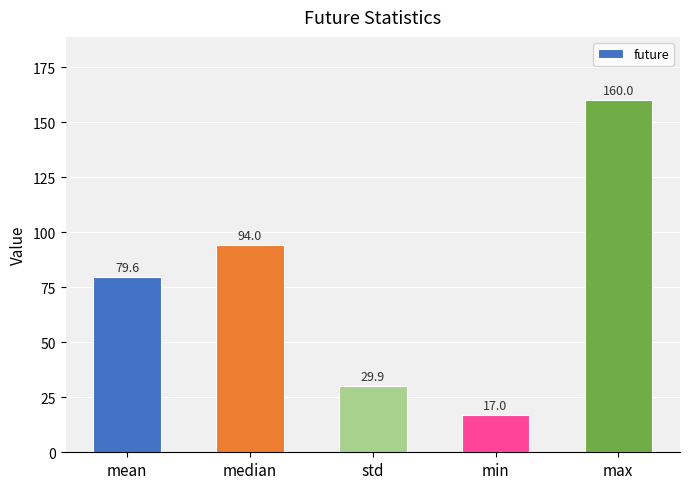

What is the sum of all values?

380.5